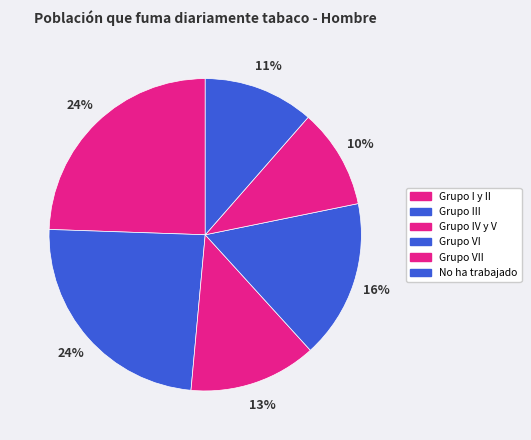

Rank the categories by value from lowest to highest.

Grupo VII, No ha trabajado, Grupo IV y V, Grupo VI, Grupo III, Grupo I y II